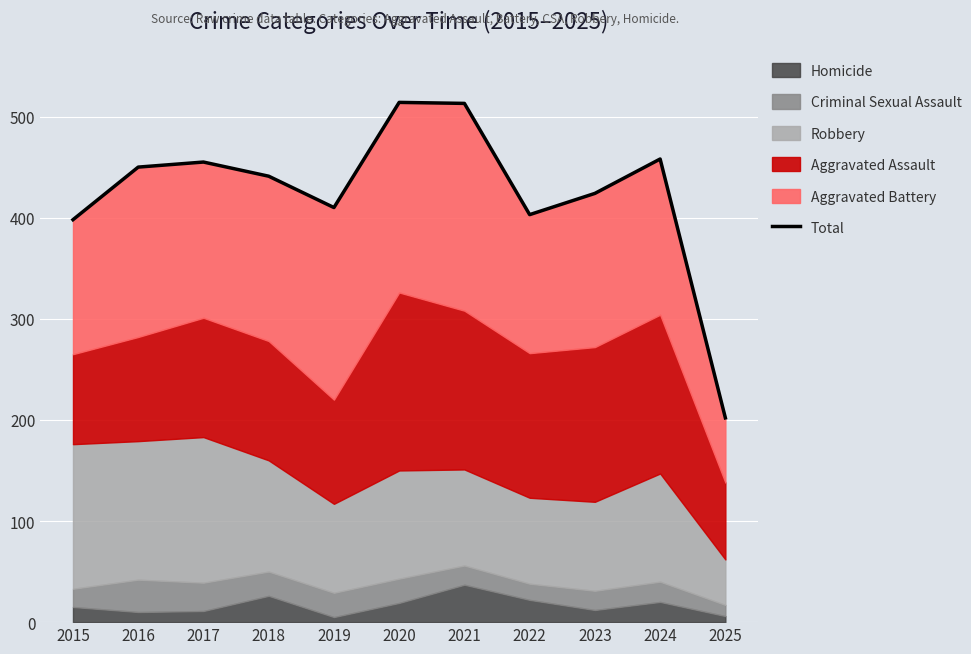

Which category has the highest value across all series?

2020